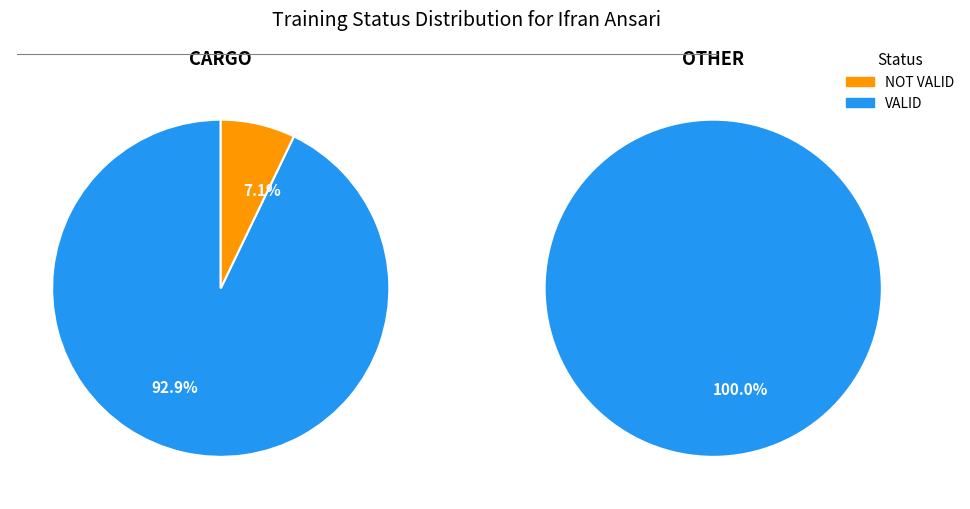

Rank the categories by value from lowest to highest.

NOT VALID, VALID